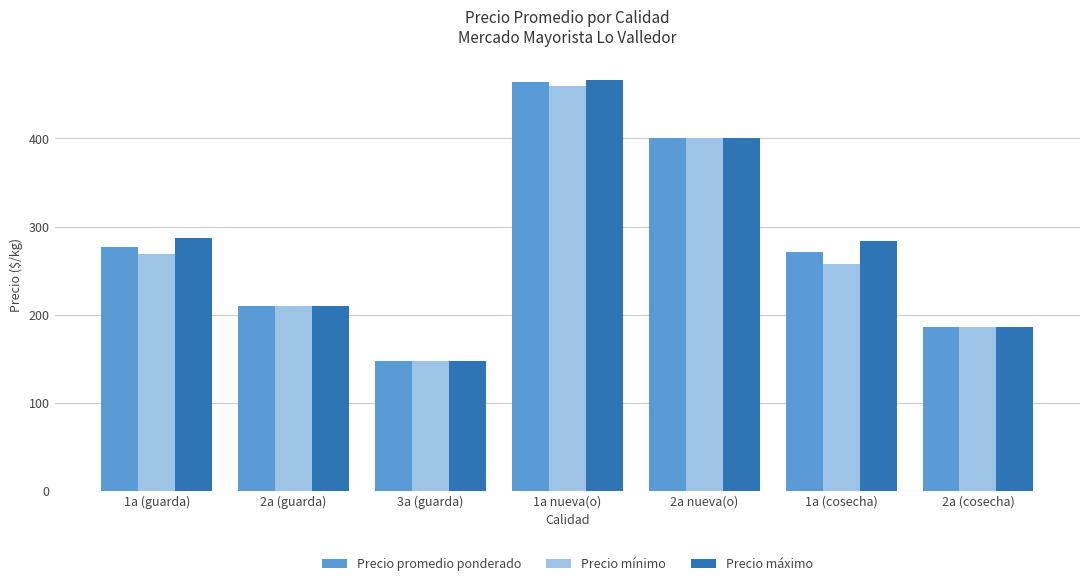

True or false: Precio promedio ponderado has a value of 88.3 at 3a (guarda).

False